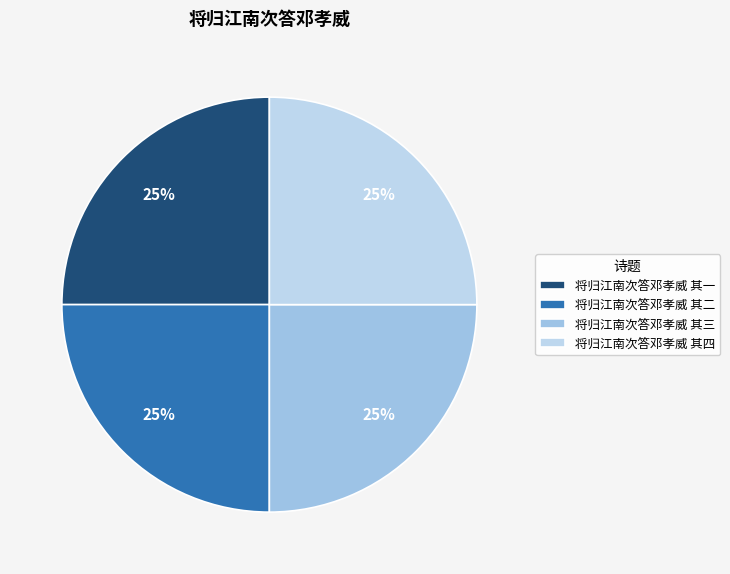

The 将归江南次答邓孝威 其一 slice represents 30% of the pie. True or false?

False